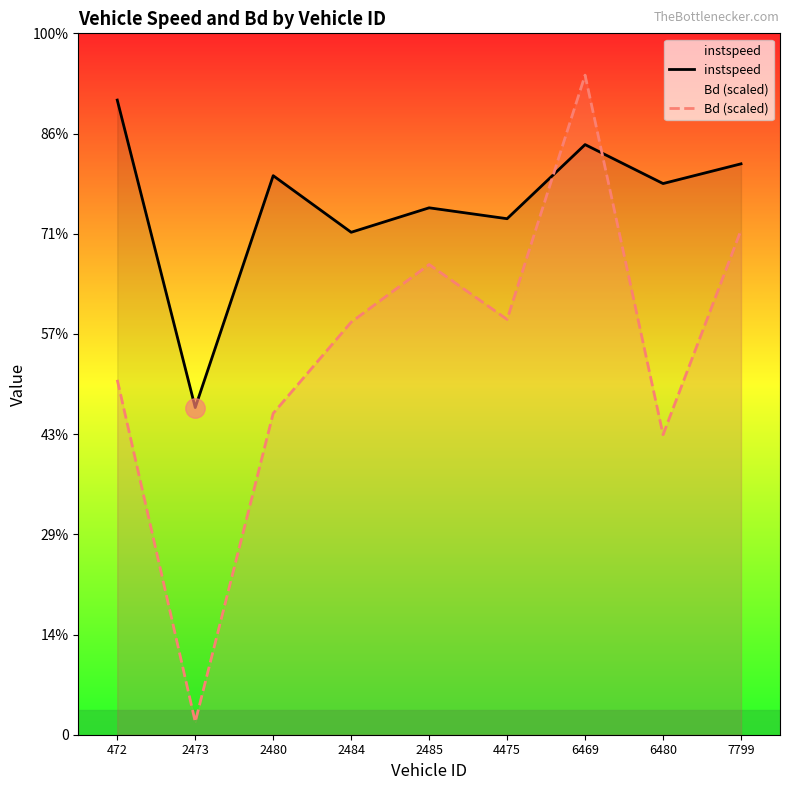

Is the value of instspeed at 6480 greater than the value of Bd (scaled) at 4475?

Yes